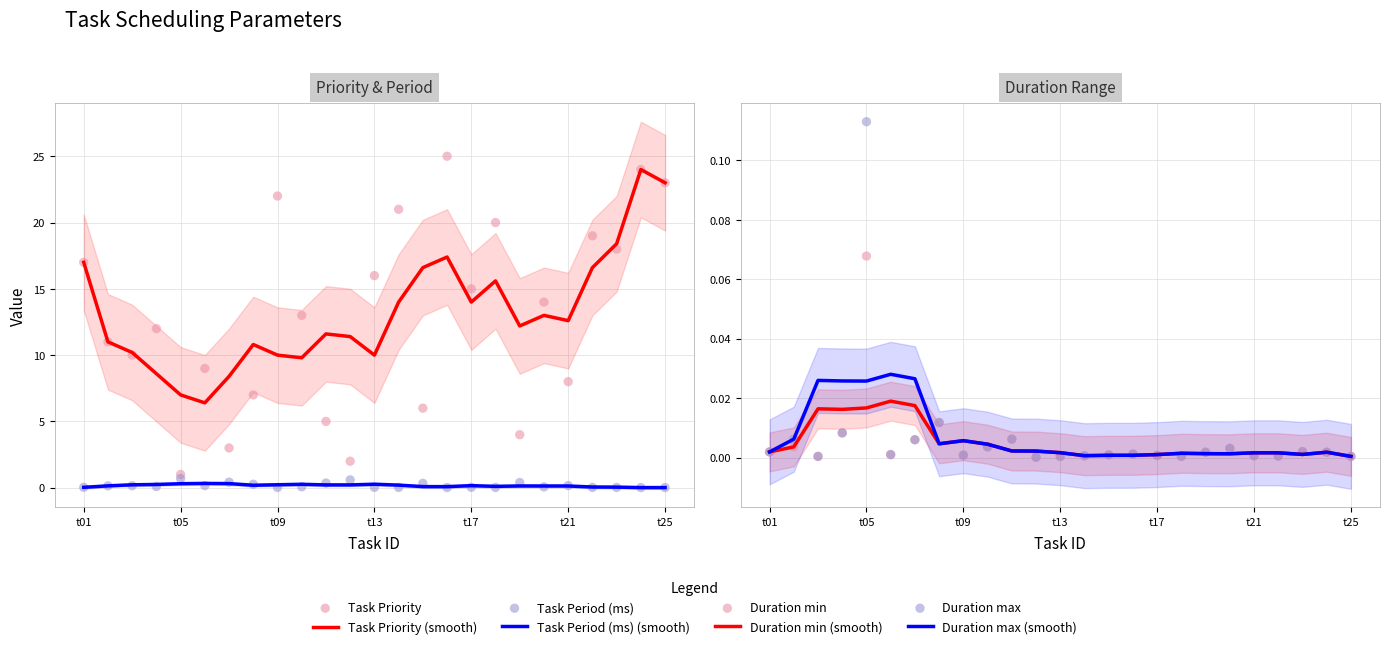

Which series contains the lowest Y value?

Duration min